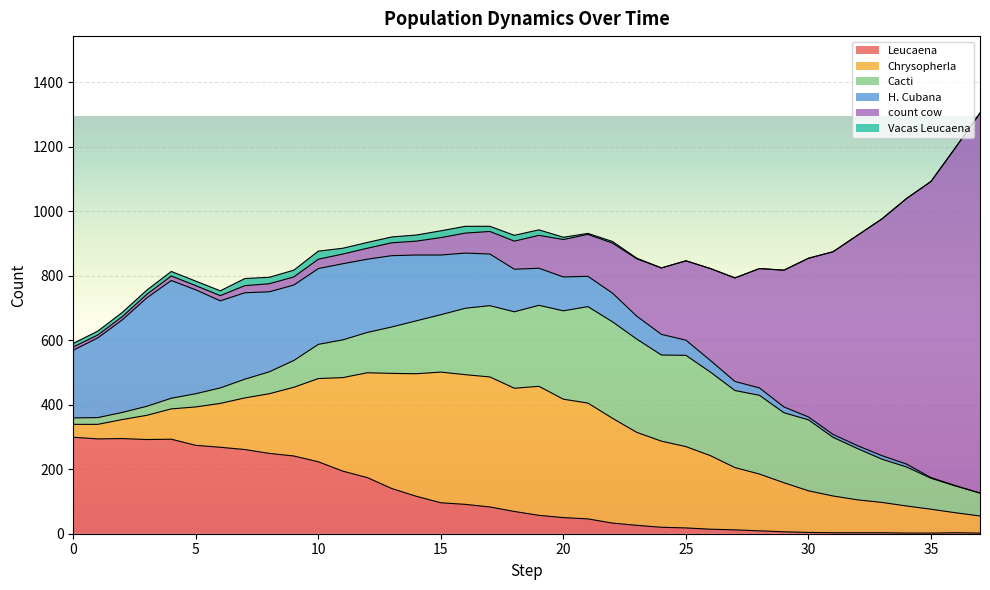

How many interior local valleys does the H. Cubana series have?

1